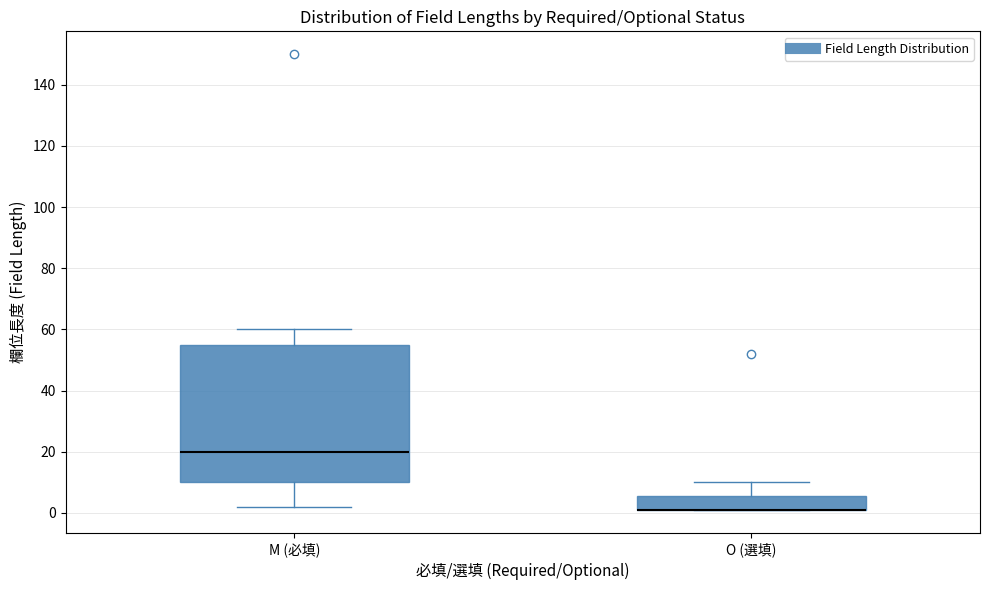

Reading left to right, read every box against the y-axis: the position of its median line, the range the box covers, and the ends of its whiskers. The values are not printed on the chart, so give them approximately, as read against the axis.

M (必填): median 20, box 10 to 56, whiskers 2 to 60
O (選填): median 2 (drawn on the box's lower edge), box 2 to 6, whiskers 2 to 10